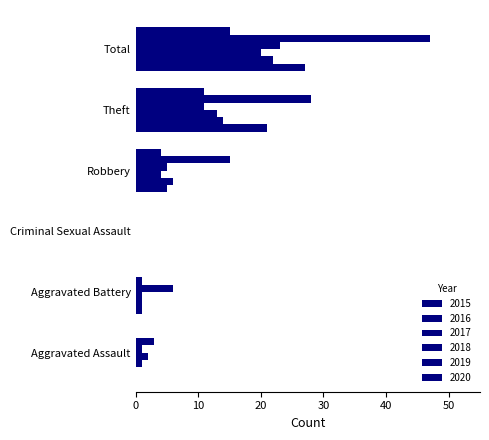

Is it true that 2016 equals 1 at Aggravated Assault?

True